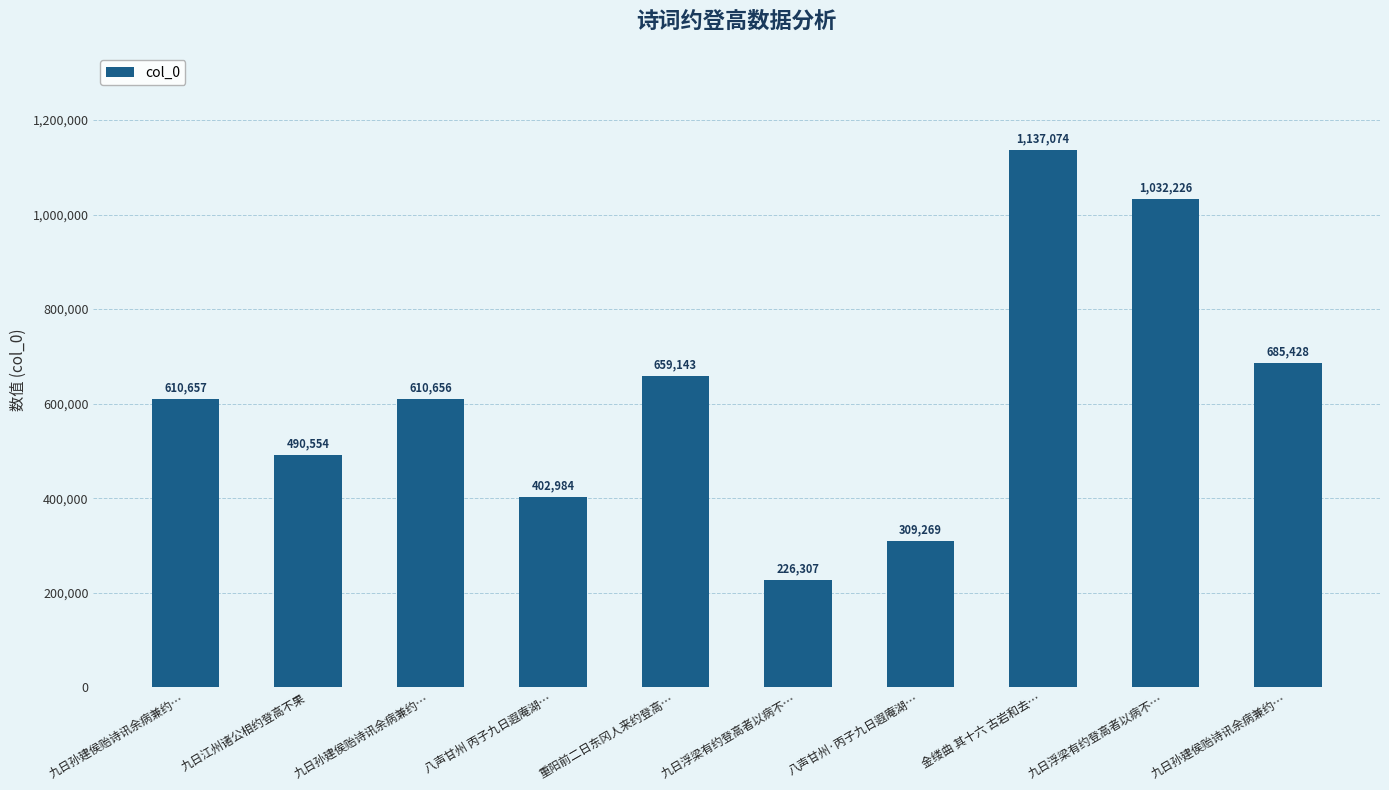

Which category has the lowest value across all series?

九日浮梁有约登高者以病不…